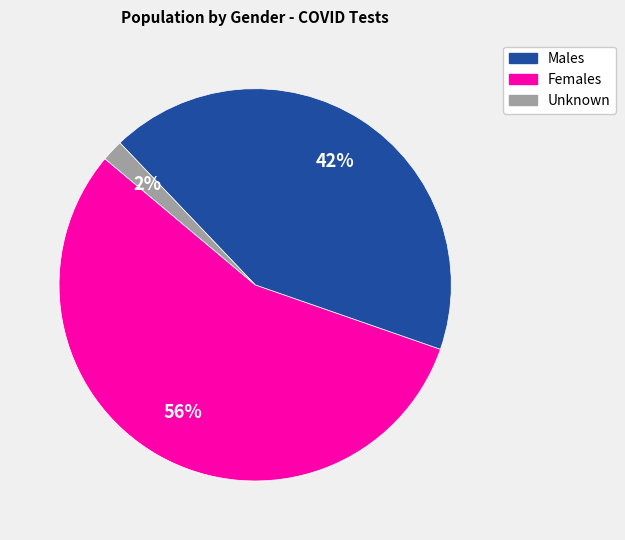

Is there any slice that represents more than half of the pie?

Yes